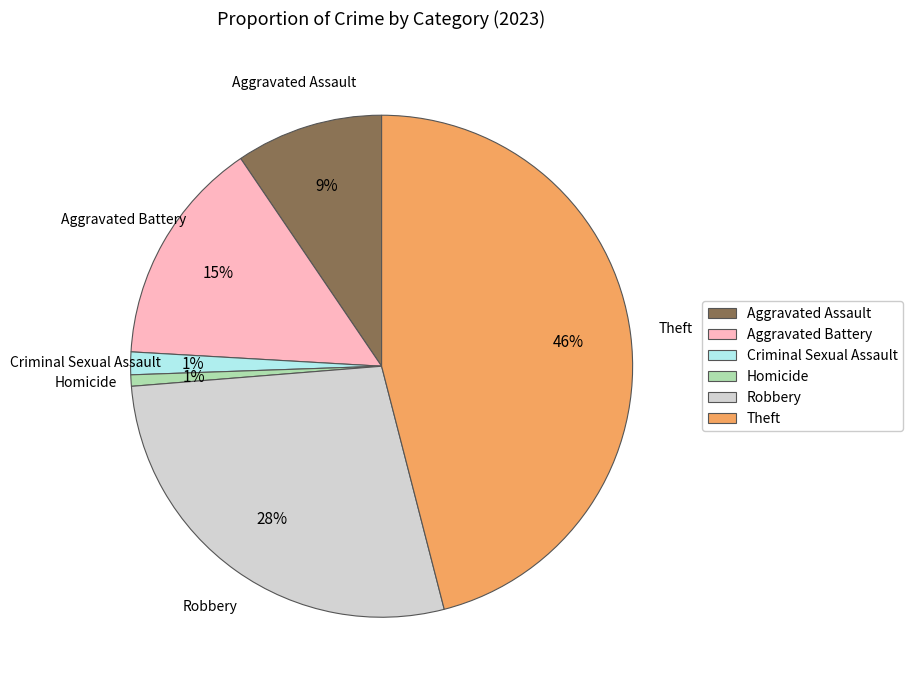

Is there a majority slice in this chart?

No